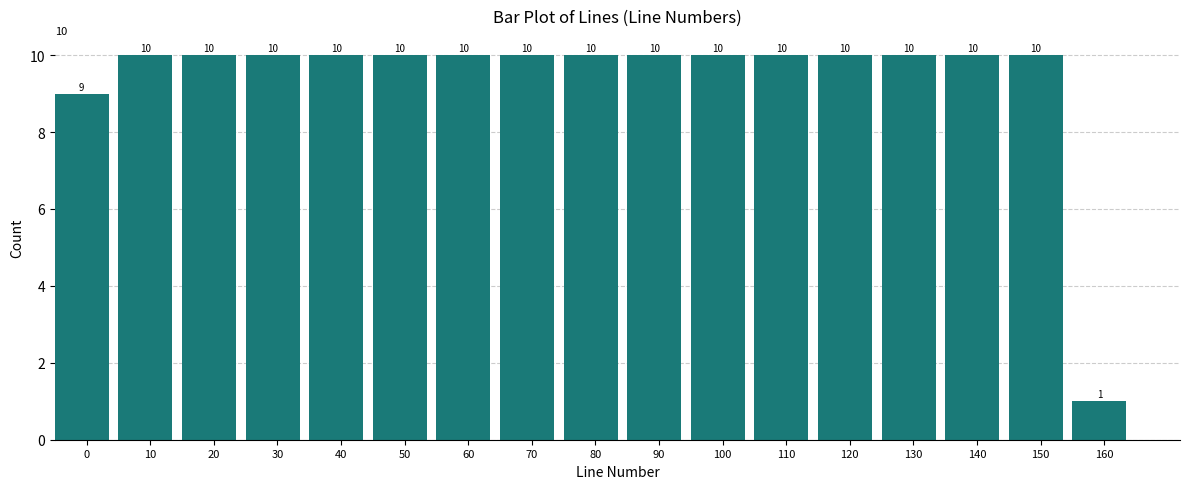

Reading left to right, extract all data points from this chart.

0=9	10=10	20=10	30=10	40=10	50=10	60=10	70=10	80=10	90=10	100=10	110=10	120=10	130=10	140=10	150=10	160=1